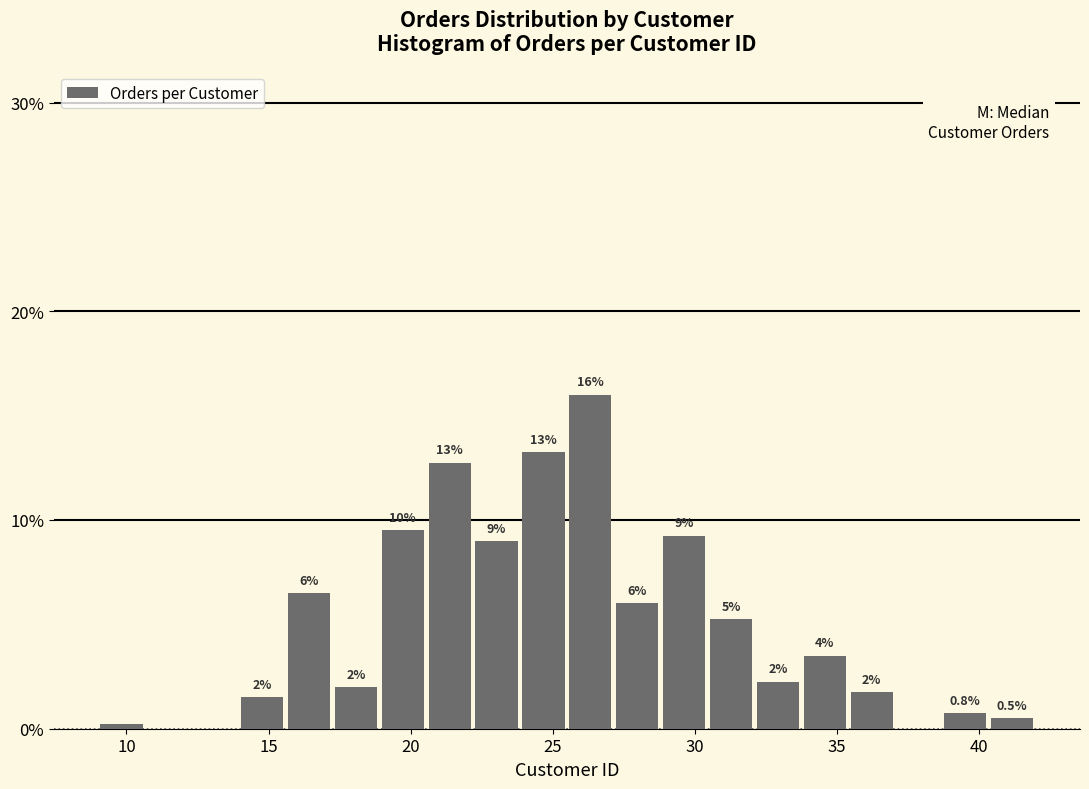

Read against the x-axis, roughly where is the centre of the tallest bar?

26.5